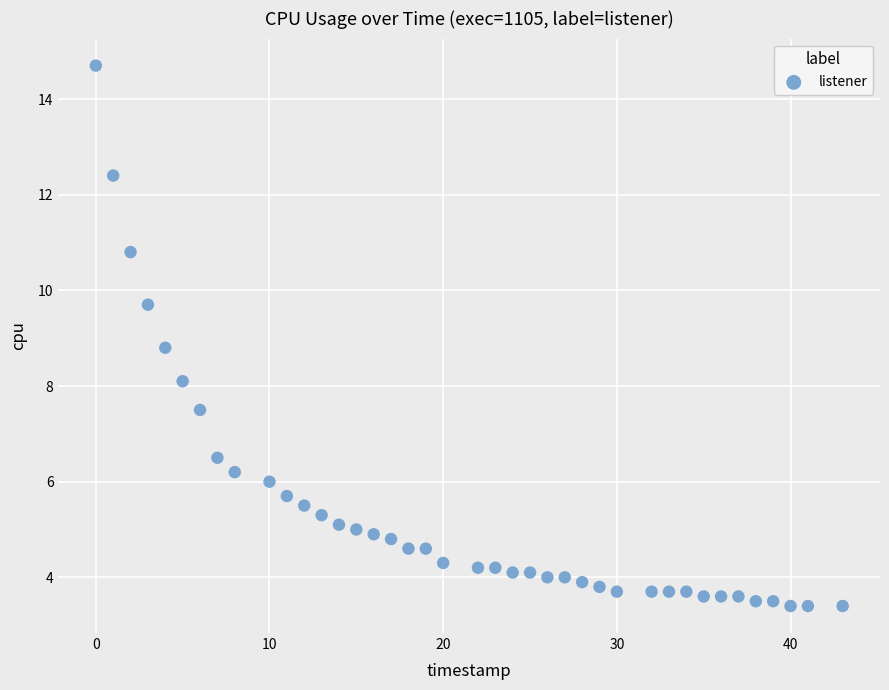

What is the range of Y values (max minus min)?

11.3